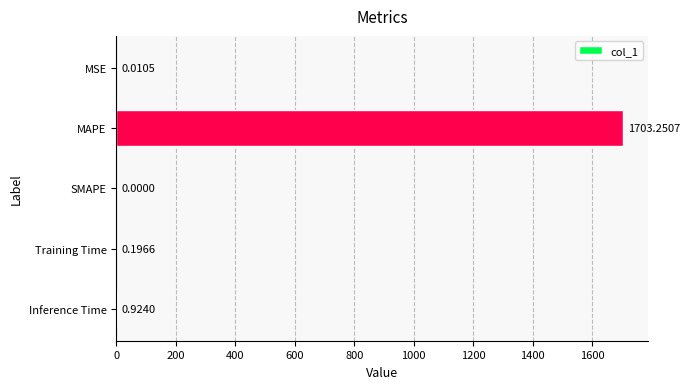

Which has a higher value, SMAPE or MAPE?

MAPE